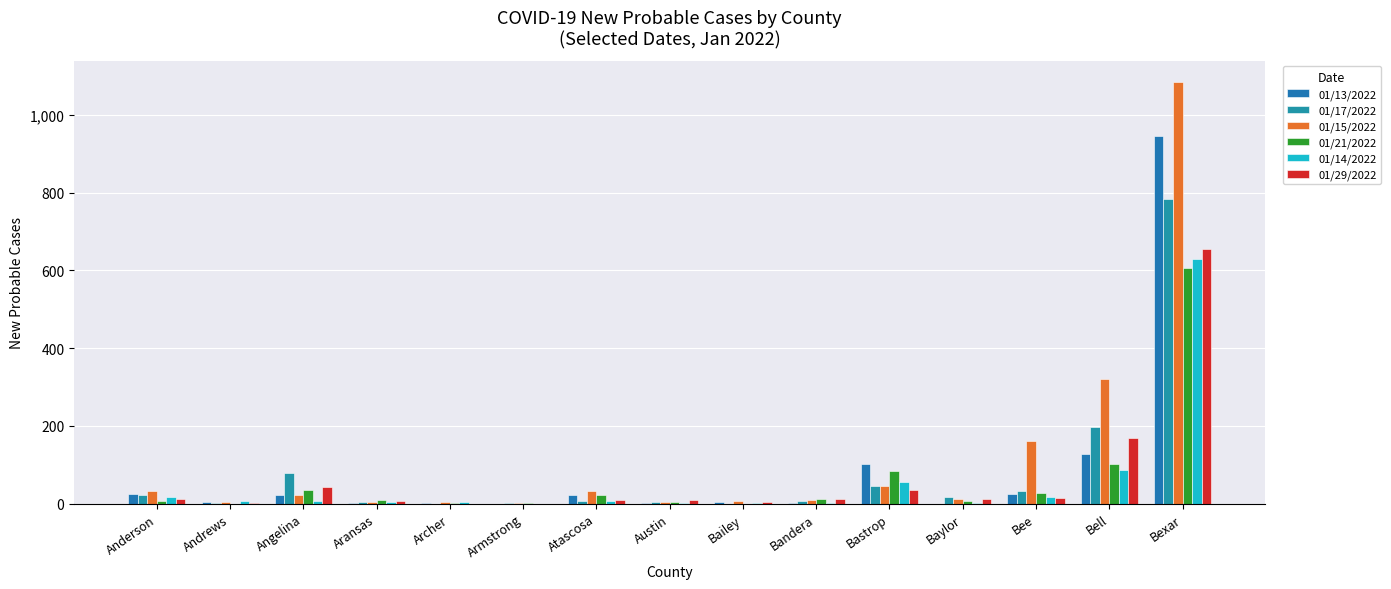

Count the number of categories in the chart.

15